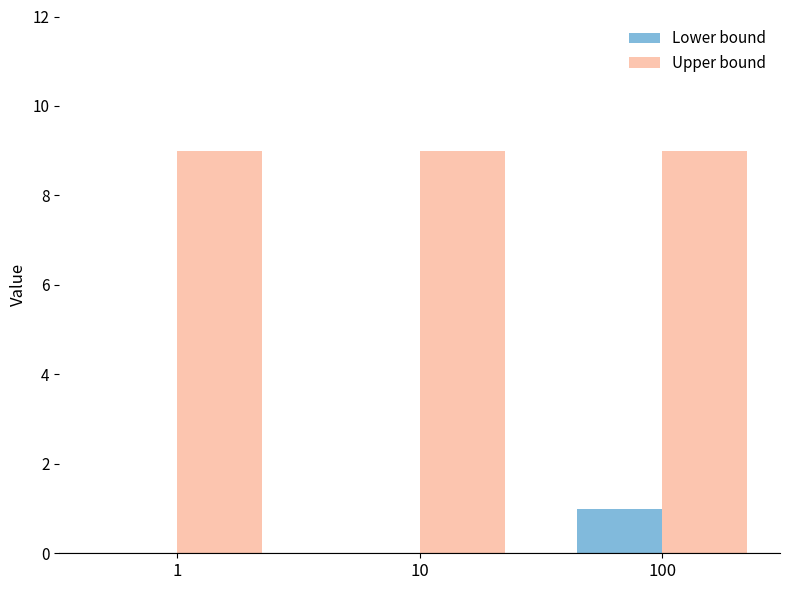

How many groups of bars are there?

3